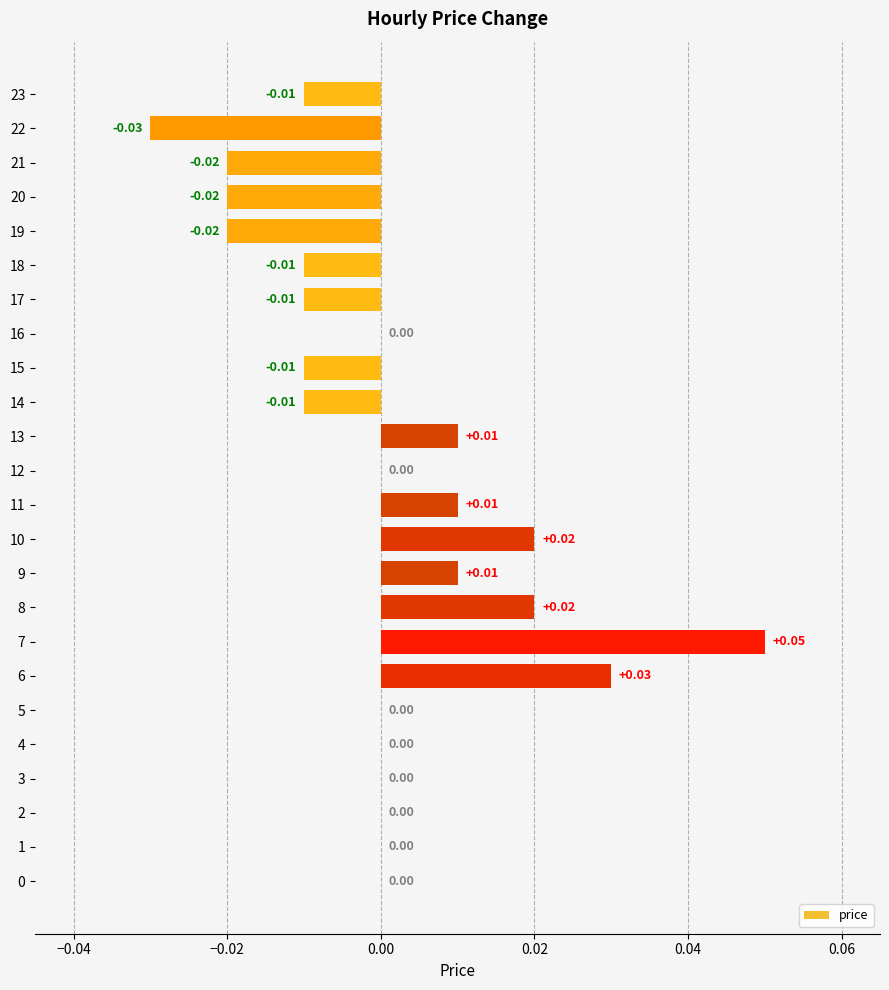

Which has a higher value, 11 or 18?

11